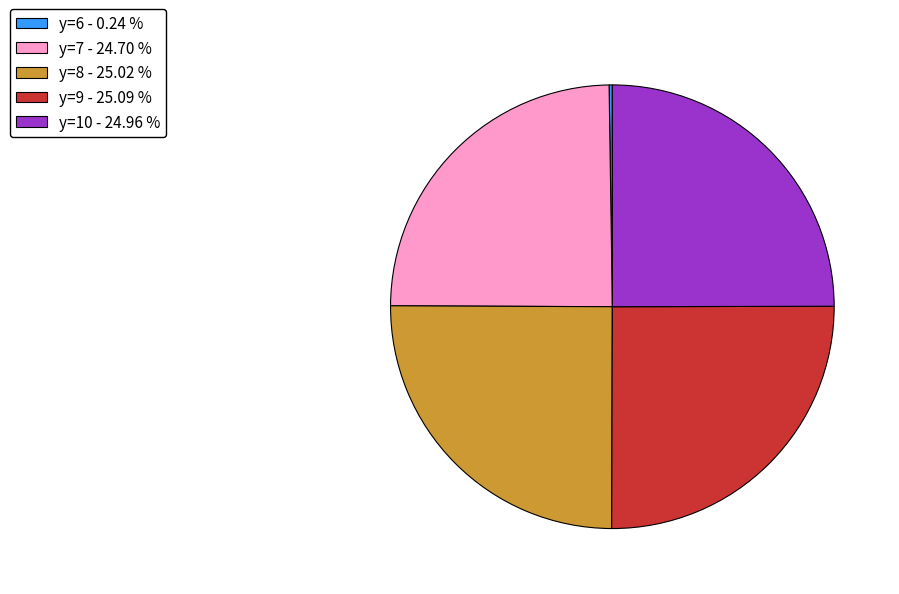

What is the ratio of the value at y=7 - 24.70 % to the value at y=8 - 25.02 %?

1.0